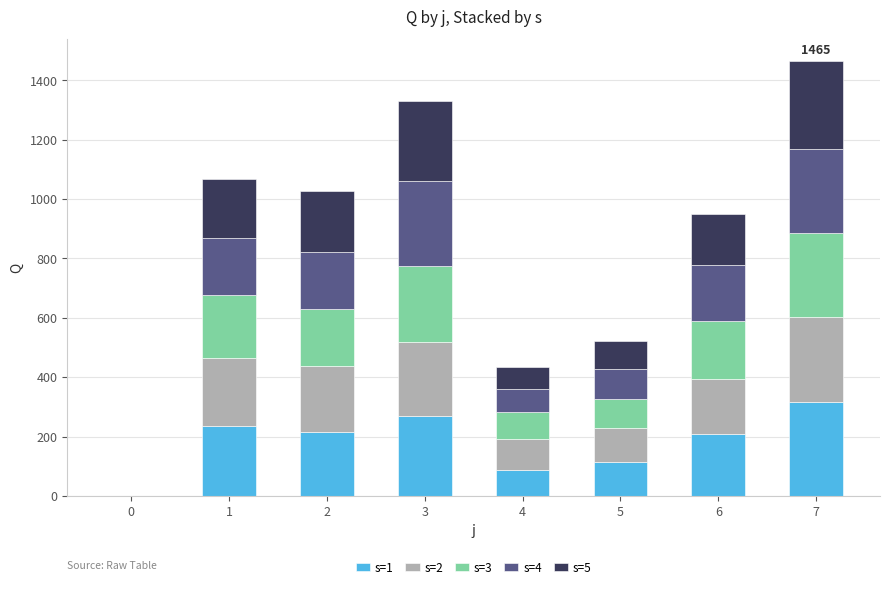

The value of s=1 at 4 is 86. True or false?

True